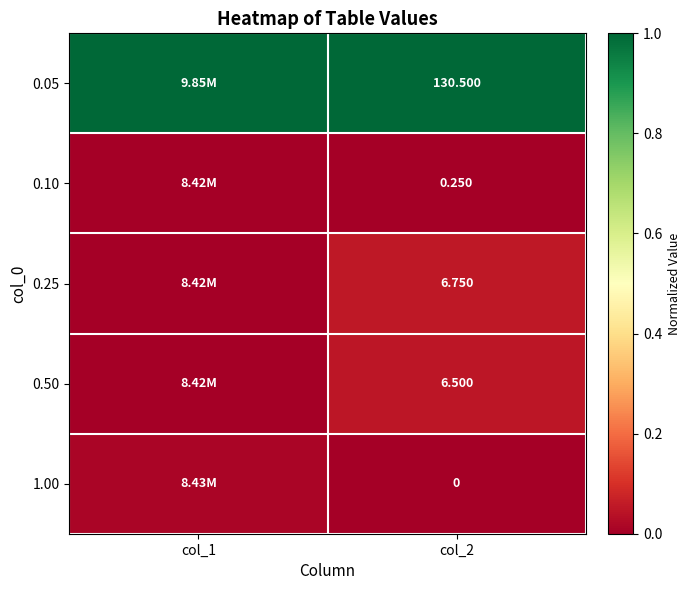

Is the value of 1.00 at col_2 greater than the value of 0.50 at col_2?

No